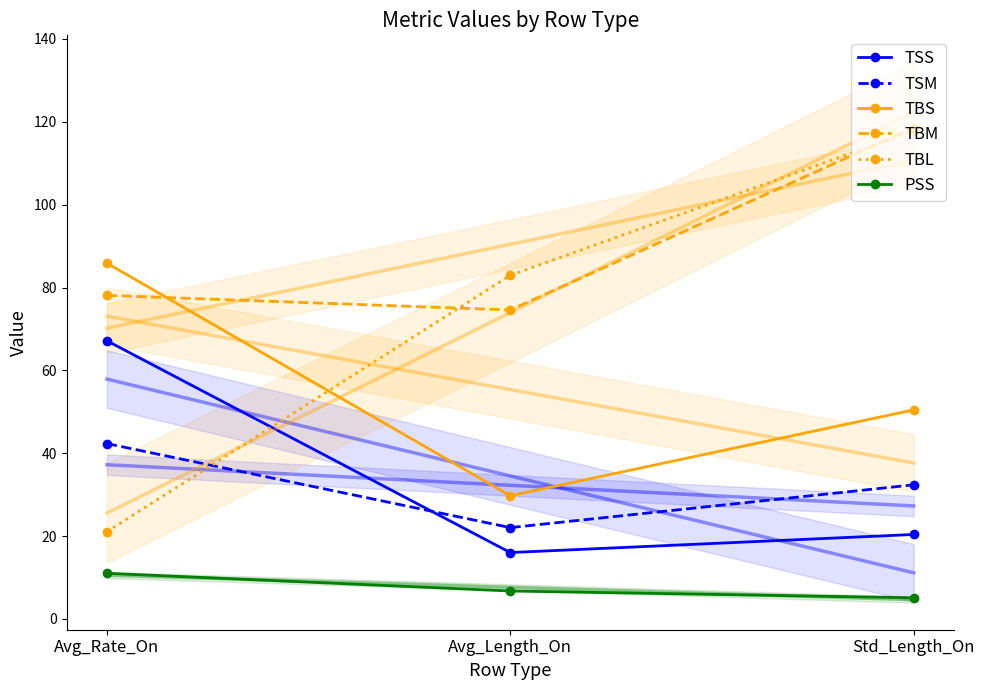

What is the sum of all TBM values?

271.3